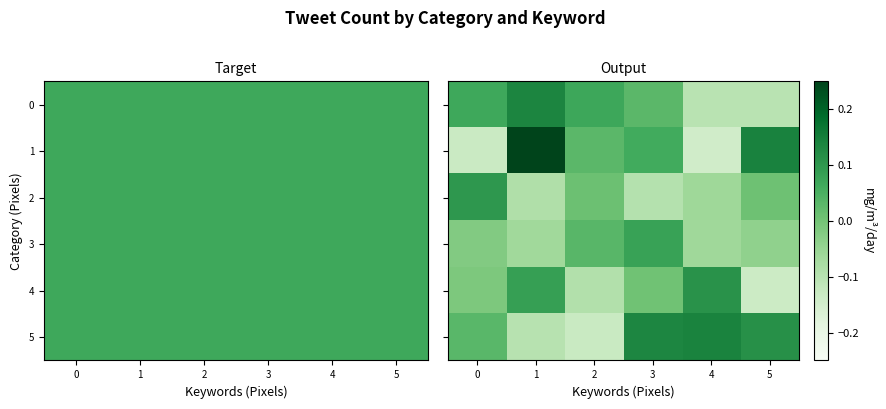

Count the number of categories in the chart.

6